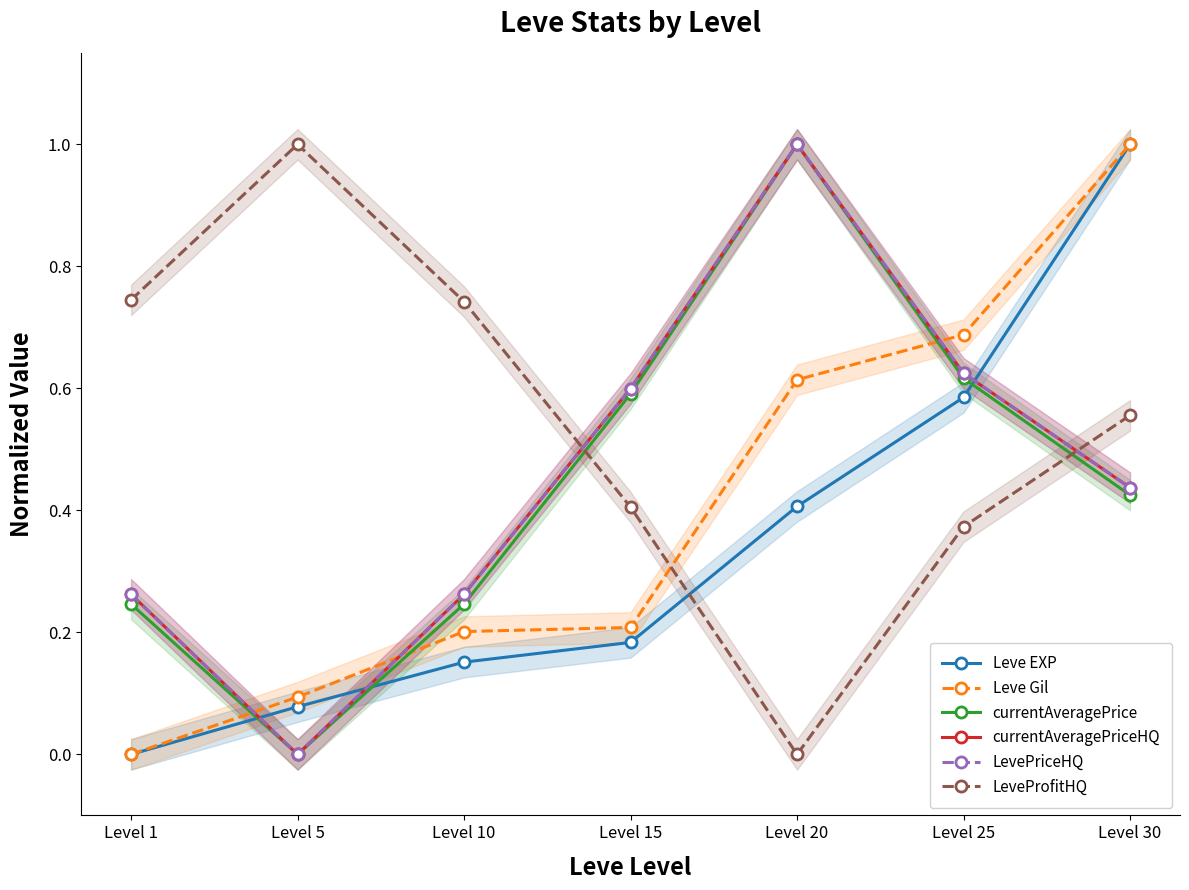

True or false: currentAveragePriceHQ and currentAveragePrice intersect in this chart.

False